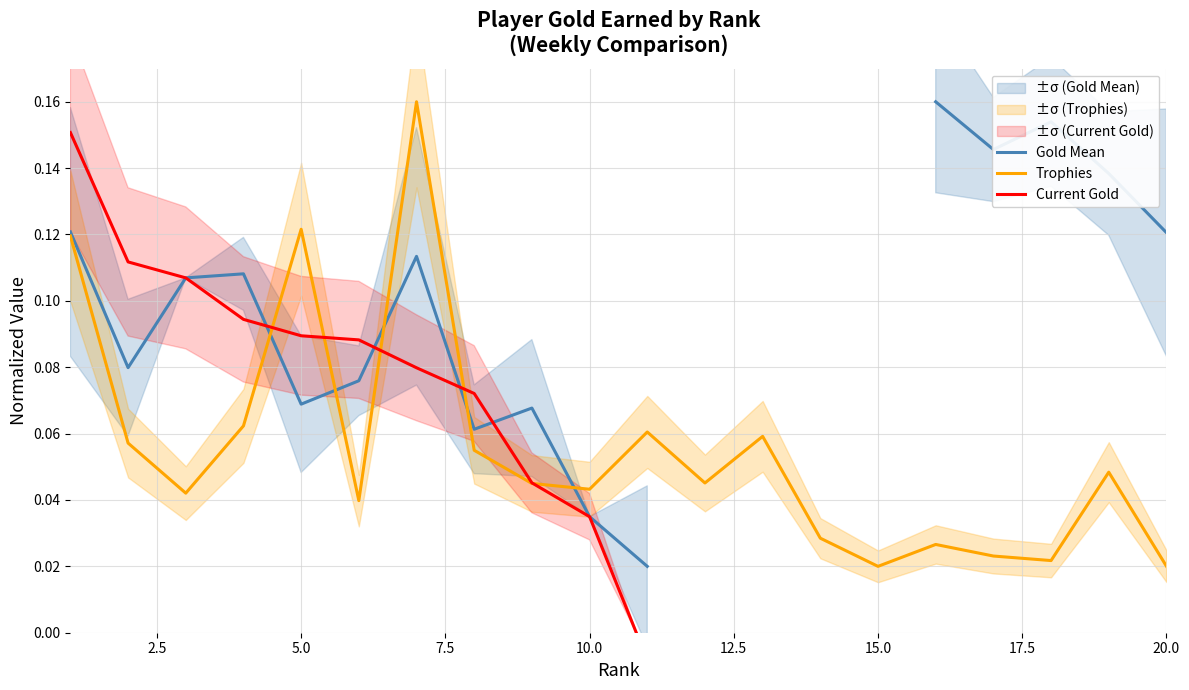

How many Trophies values are between 0 and 1?

20